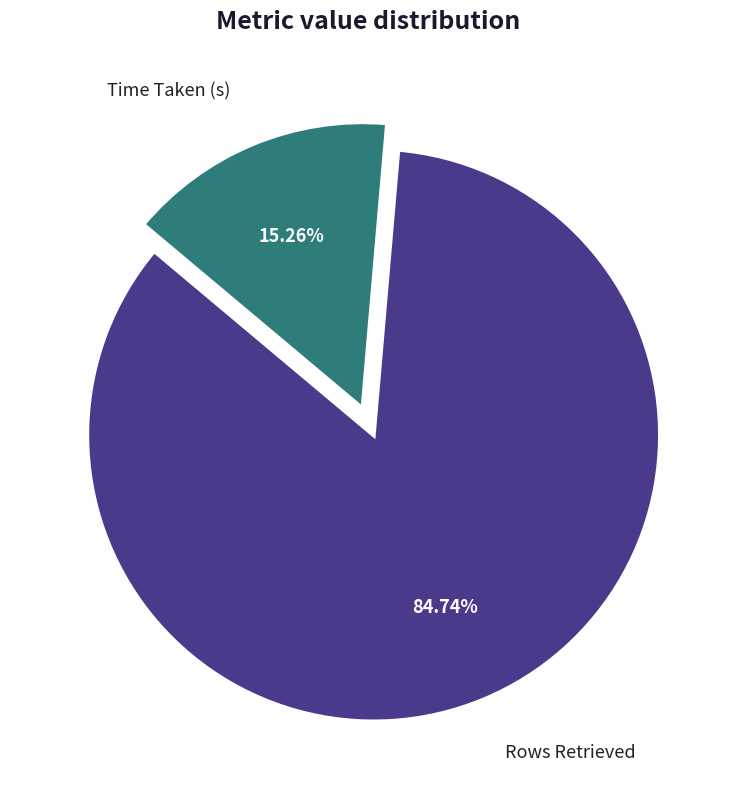

Is there a majority slice in this chart?

Yes